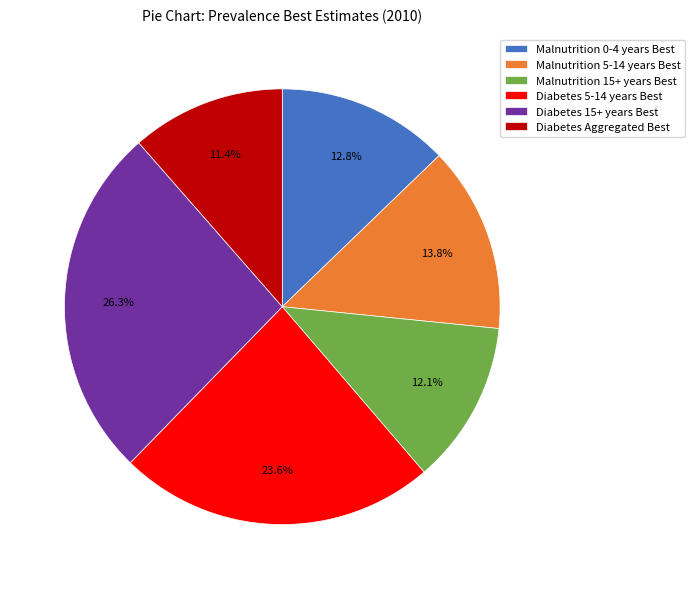

Which slice is the largest?

Diabetes 15+ years Best